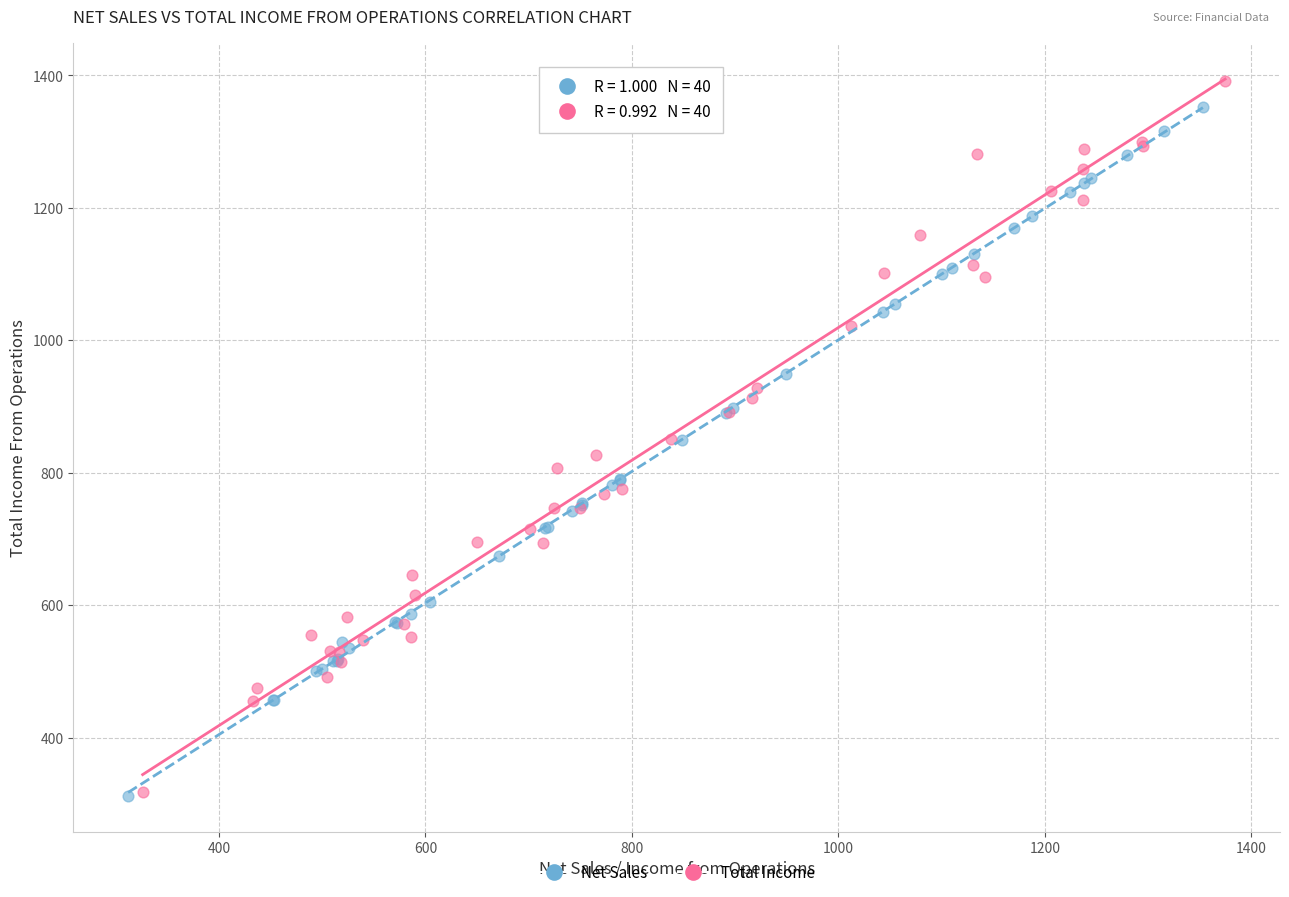

What are all the series names shown in the legend?

Net Sales, Total Income